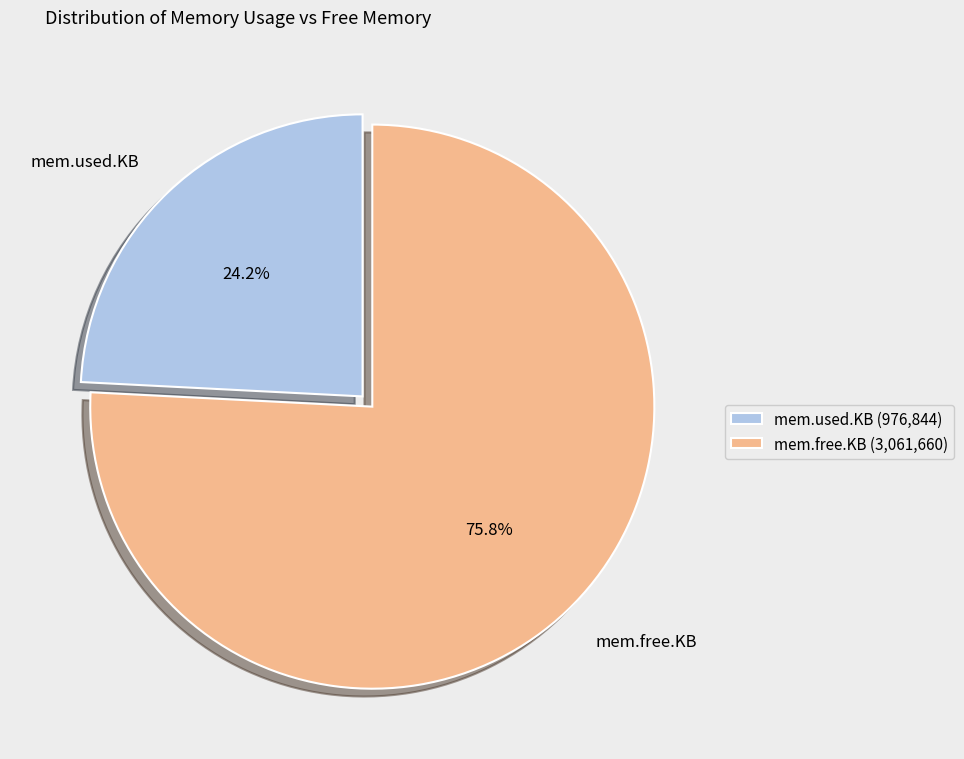

What is the majority slice?

mem.free.KB